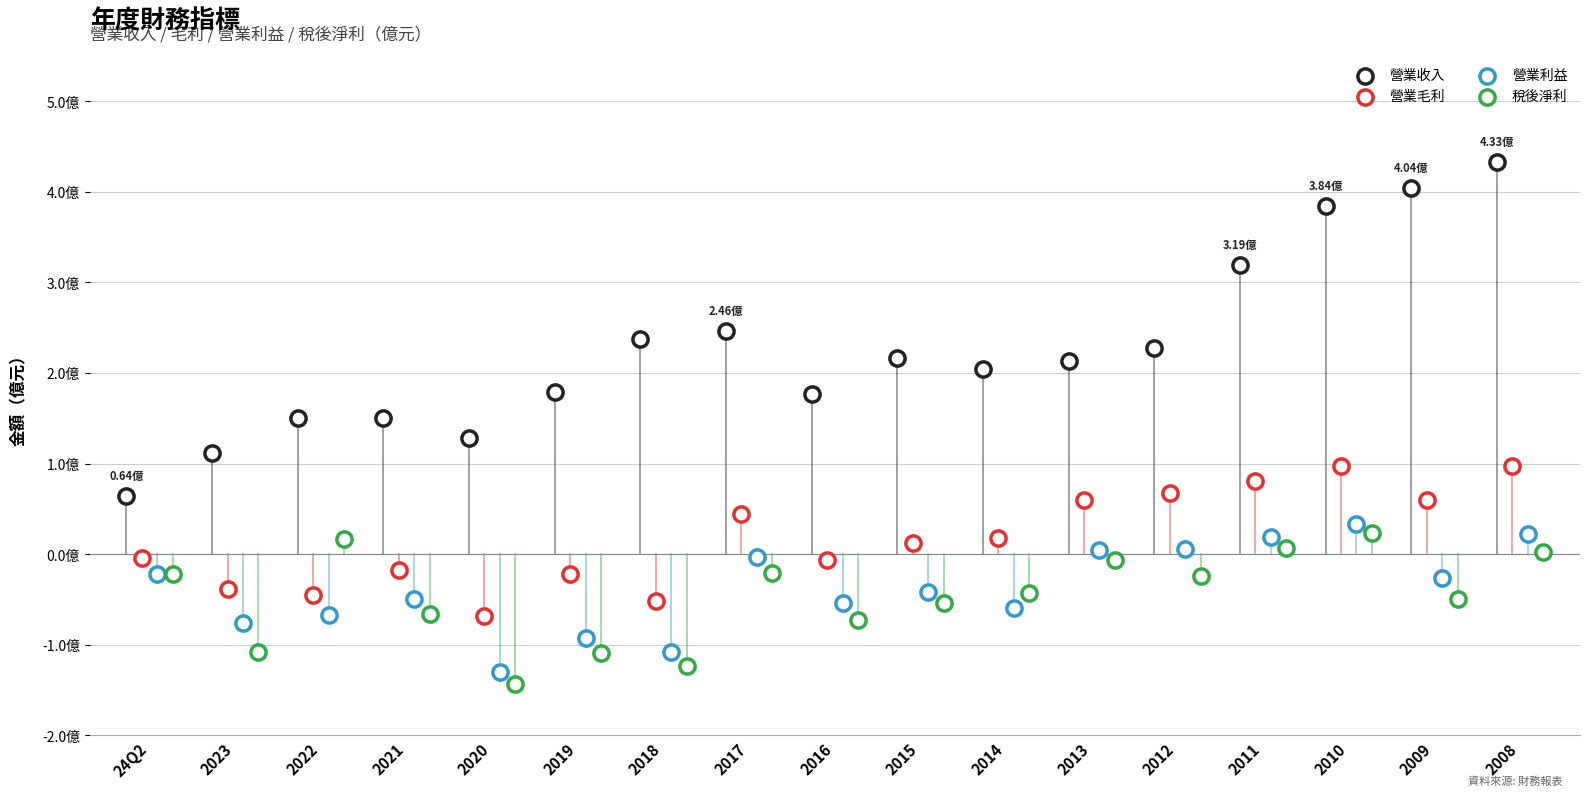

Which series reaches the minimum Y coordinate?

稅後淨利